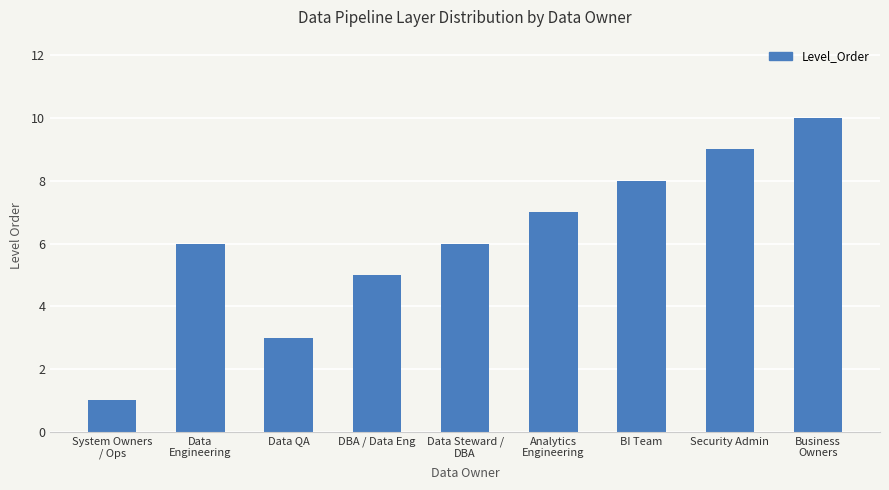

How many categories are shown in the chart?

9